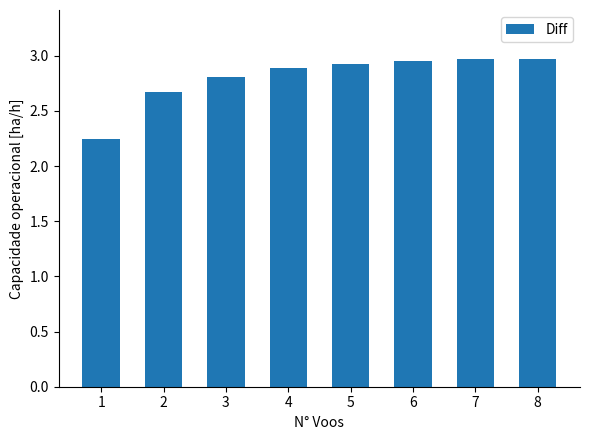

What is the value of the 3rd bar from the left?

2.8